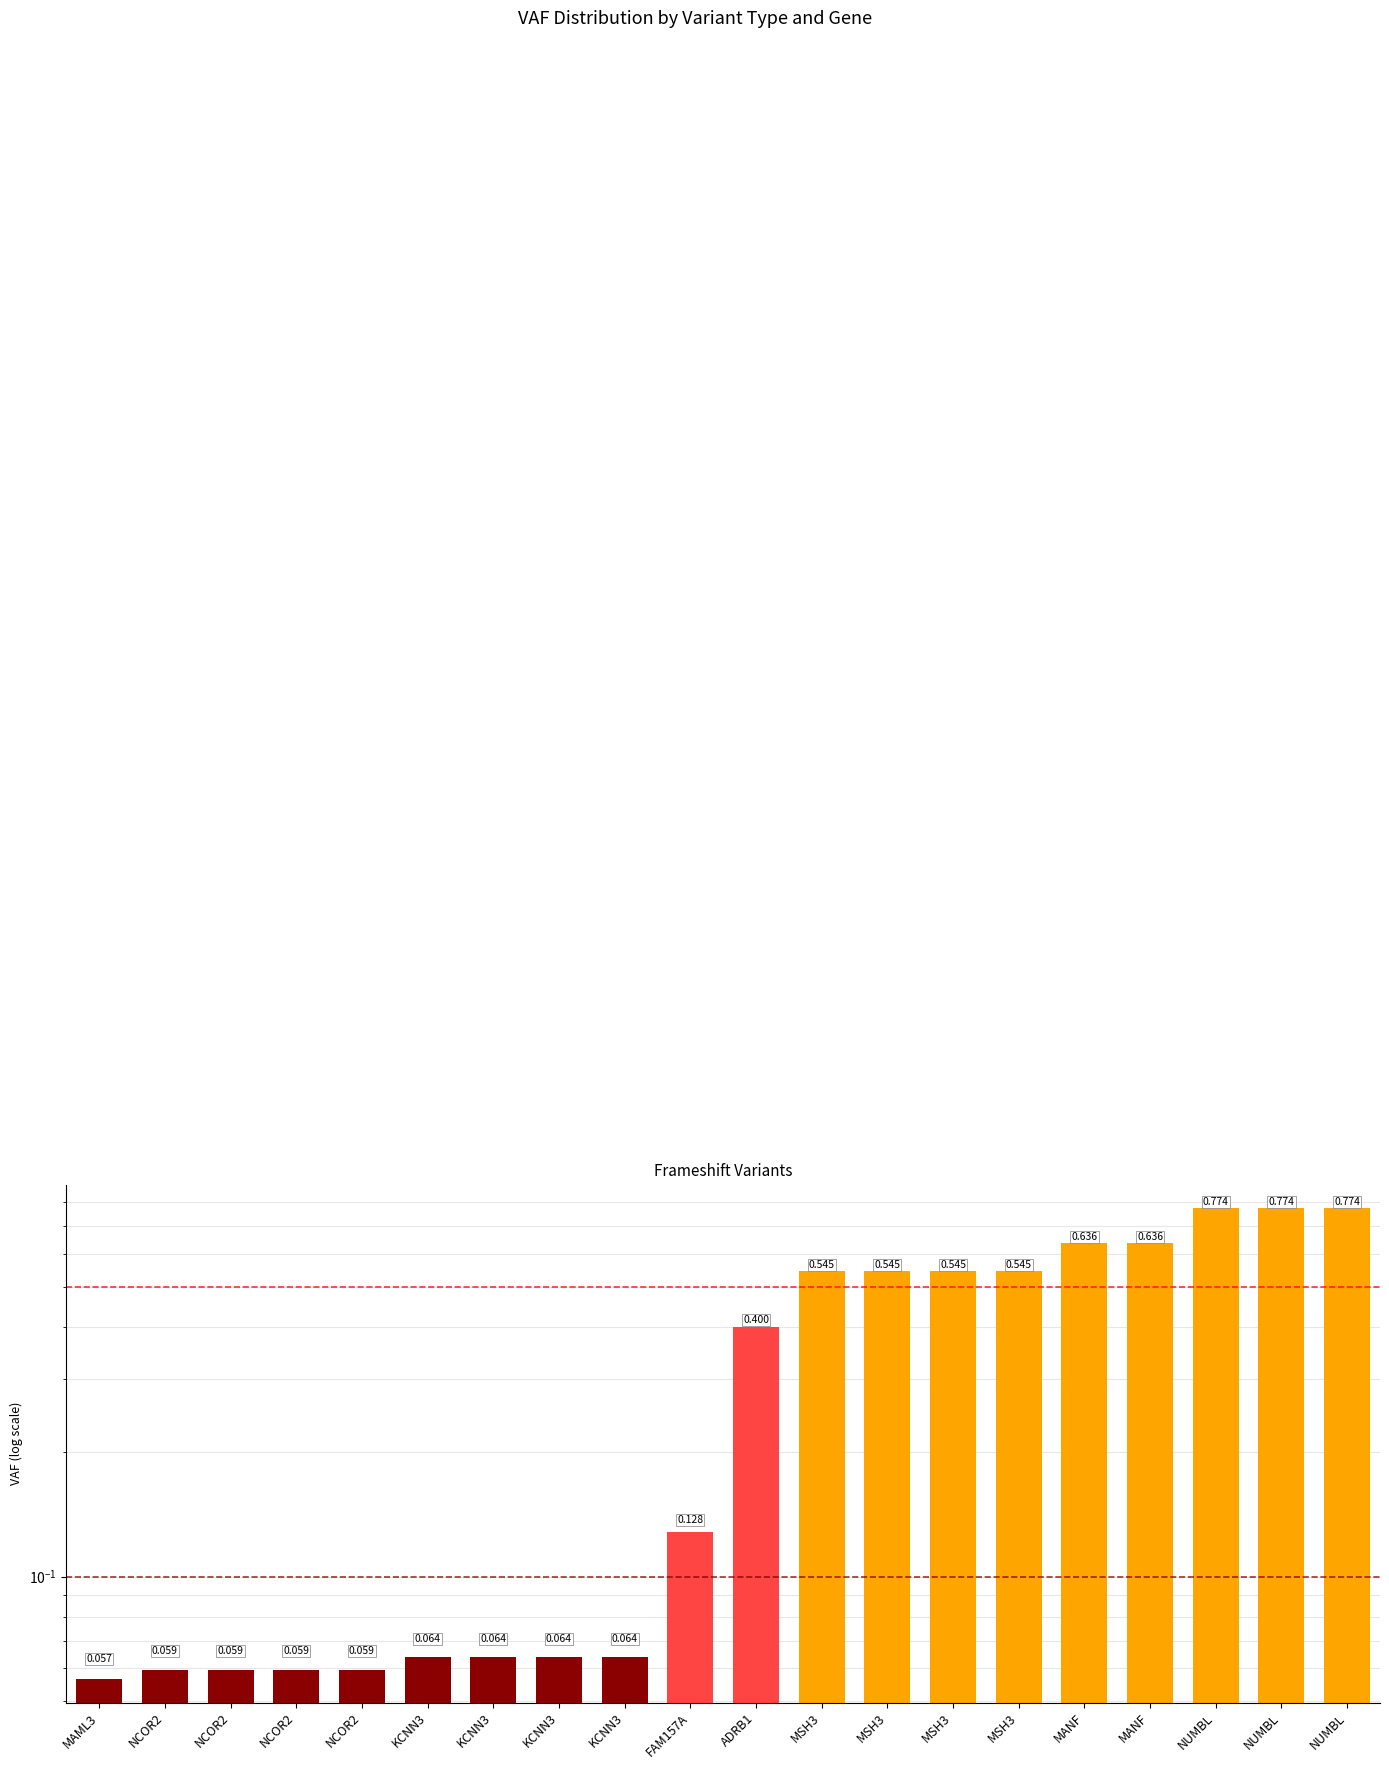

What is the value of the 20th bar from the left?

0.8